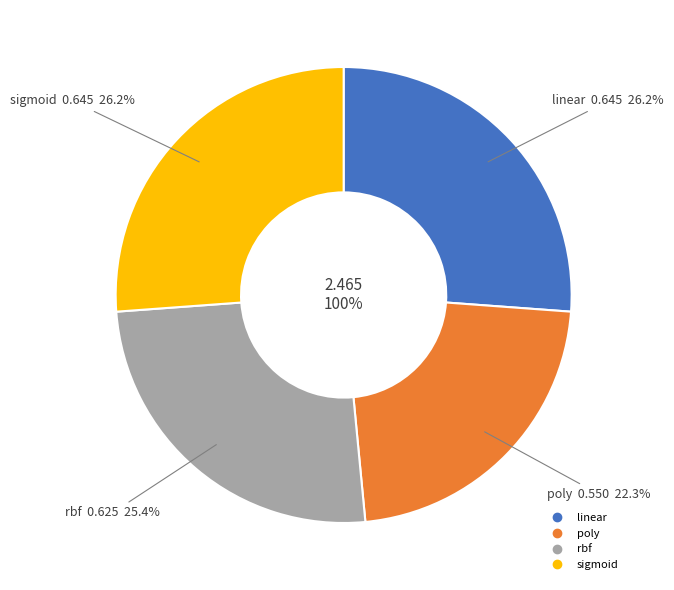

Is there a majority slice in this chart?

No